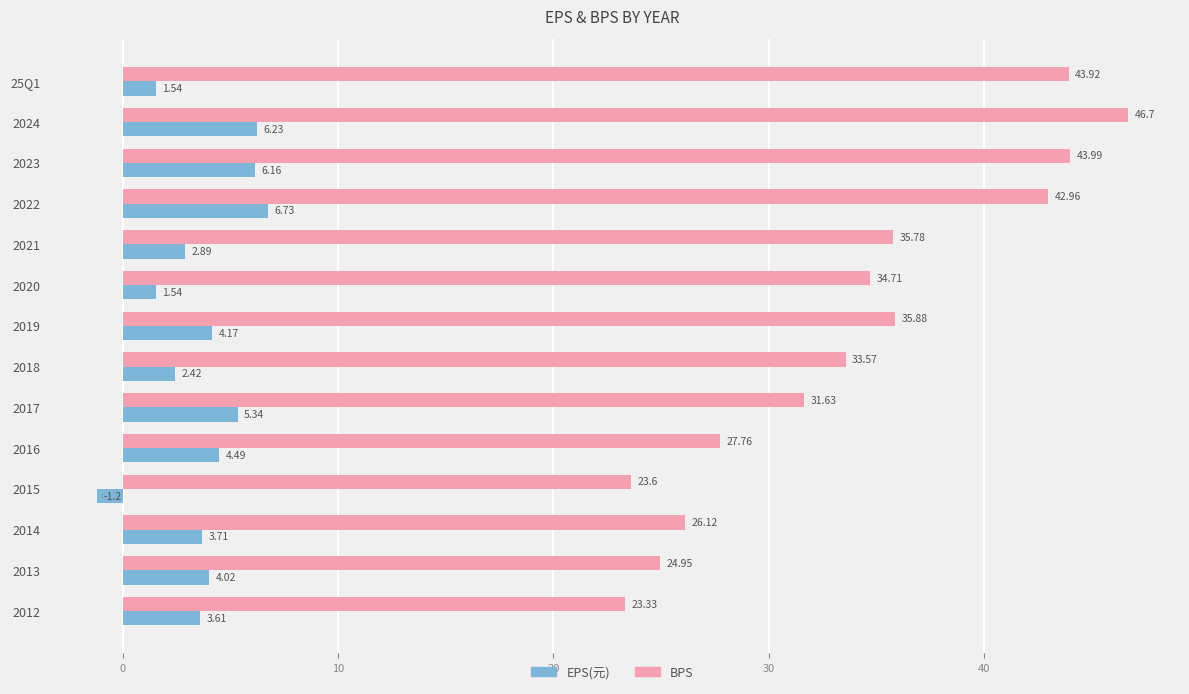

What is the difference between the maximum and minimum values in the BPS series?

23.4